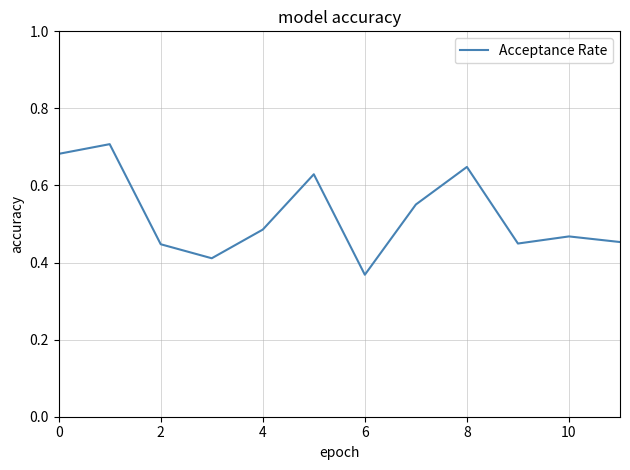

What is the label of the 2nd point from the right?

10